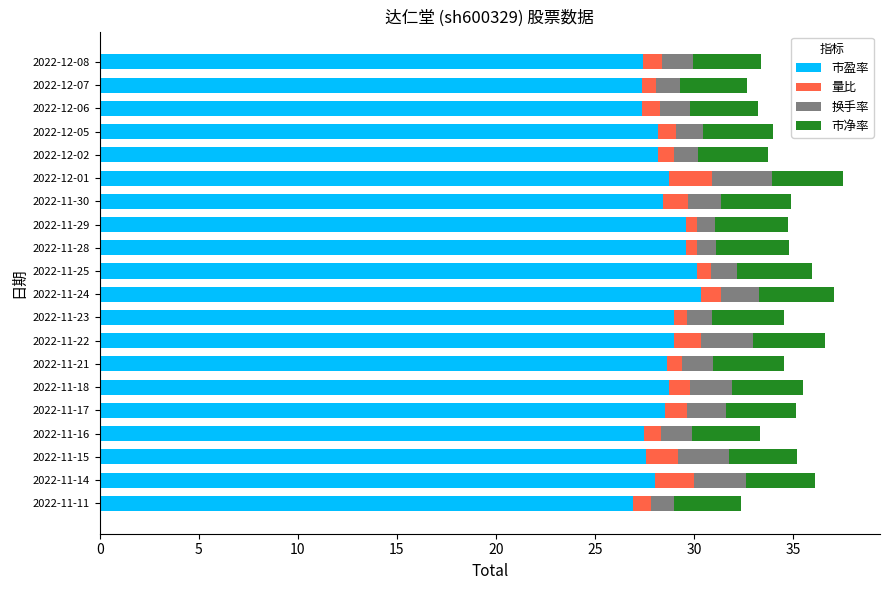

What is the total value across all series at 2022-12-06?

33.2